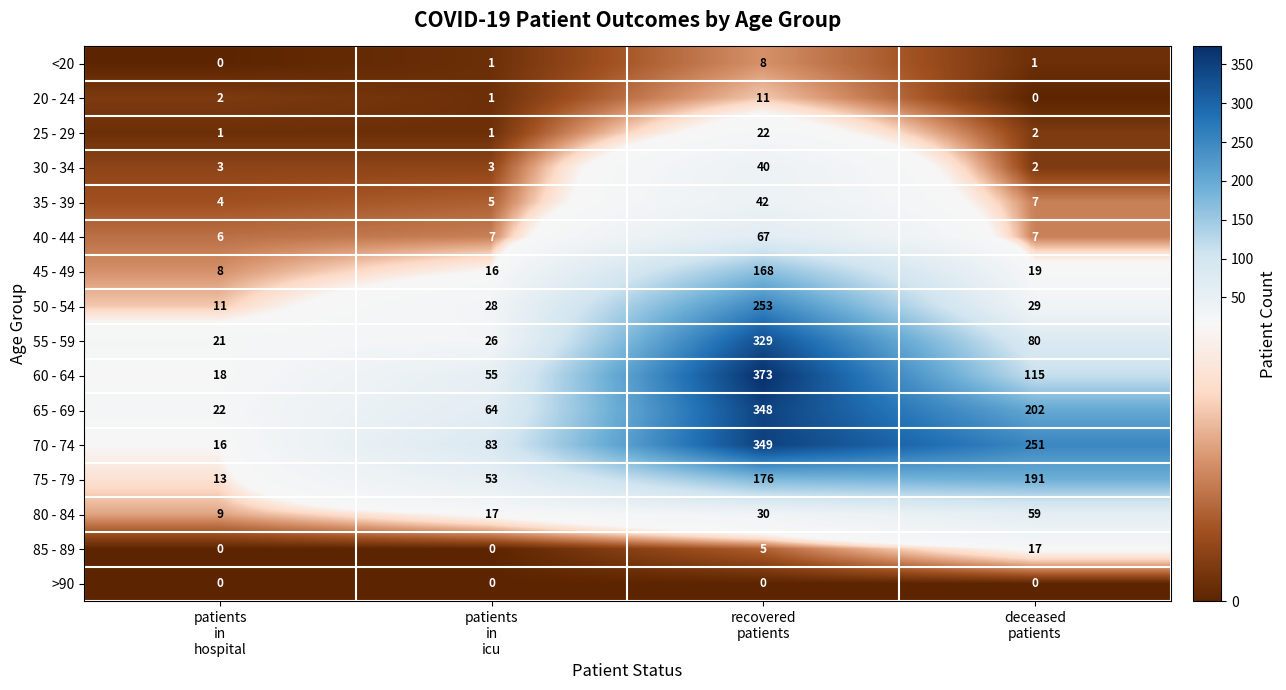

What is the maximum value shown in the chart?

373